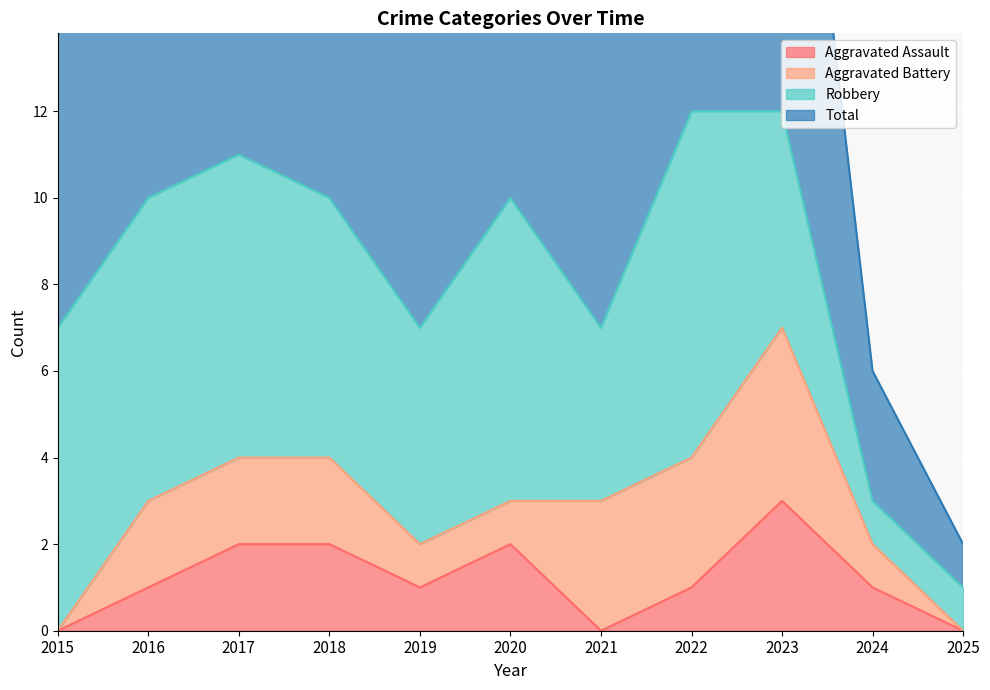

What is the maximum value shown in the chart?

12